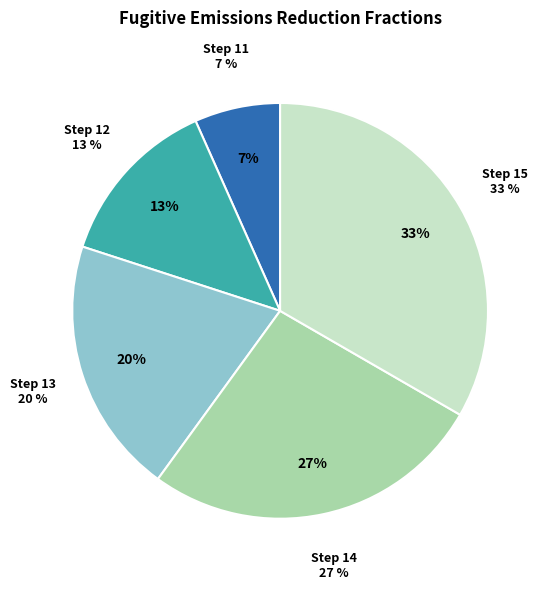

True or false: 15 accounts for 33% of the total.

True